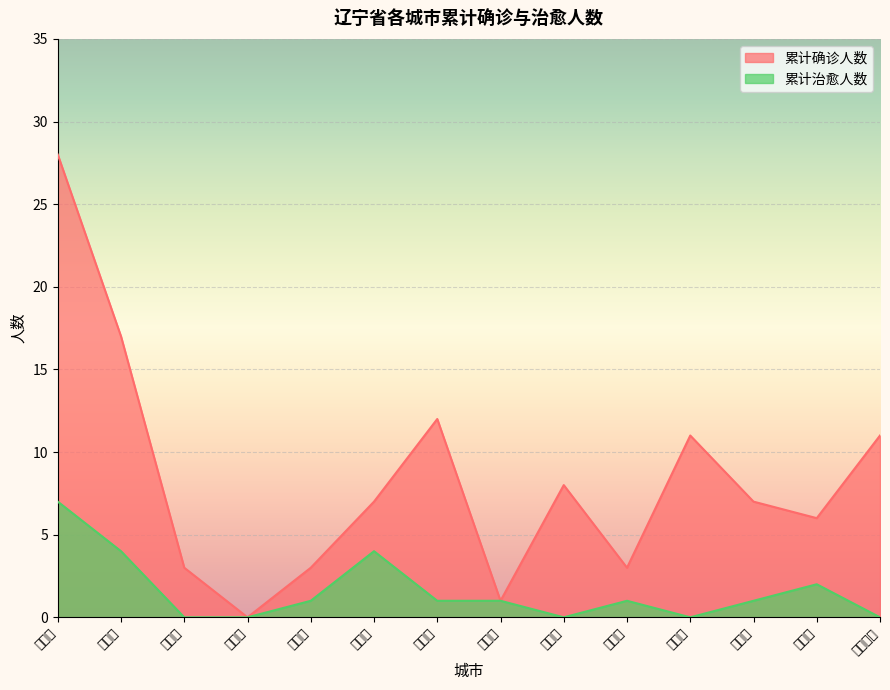

In 累计治愈人数, how many points are higher than both neighbors (excluding endpoints)?

3